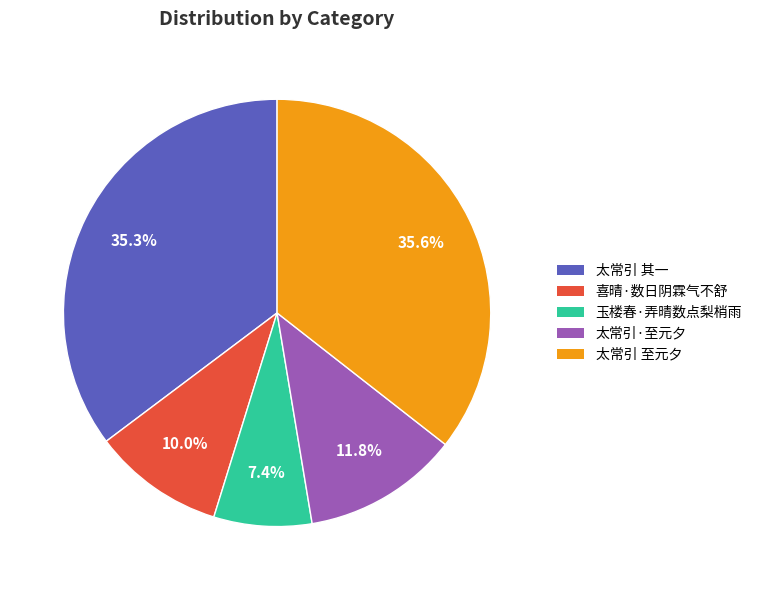

Does any single category account for the majority?

No